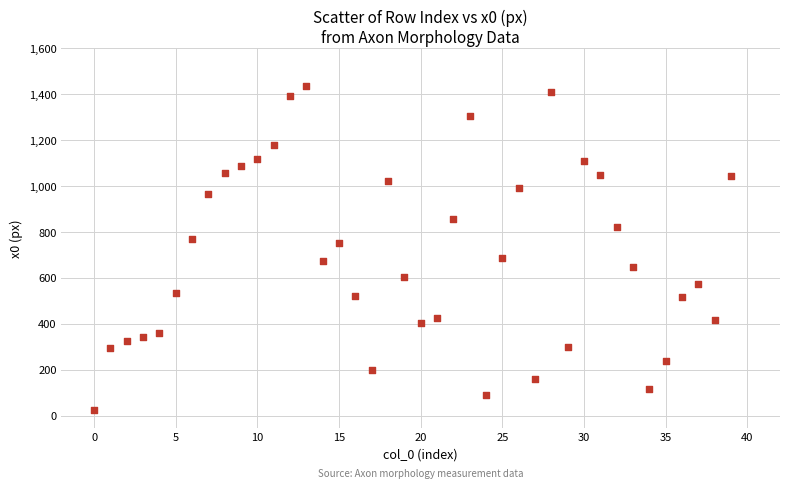

What is the range of Y values (max minus min)?

1408.2